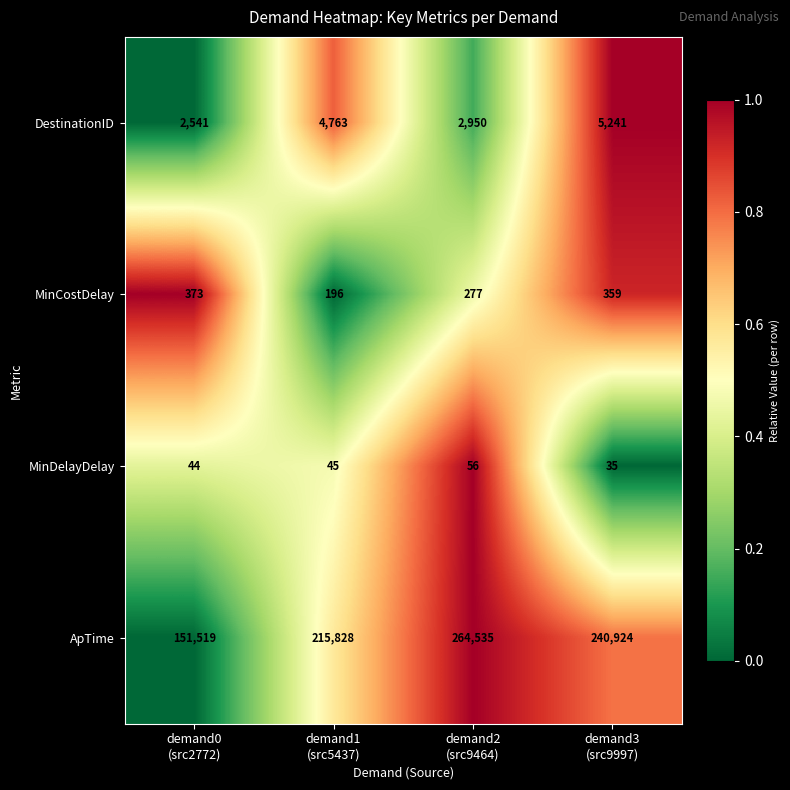

What is the difference between the maximum and minimum values in the ApTime series?

113016